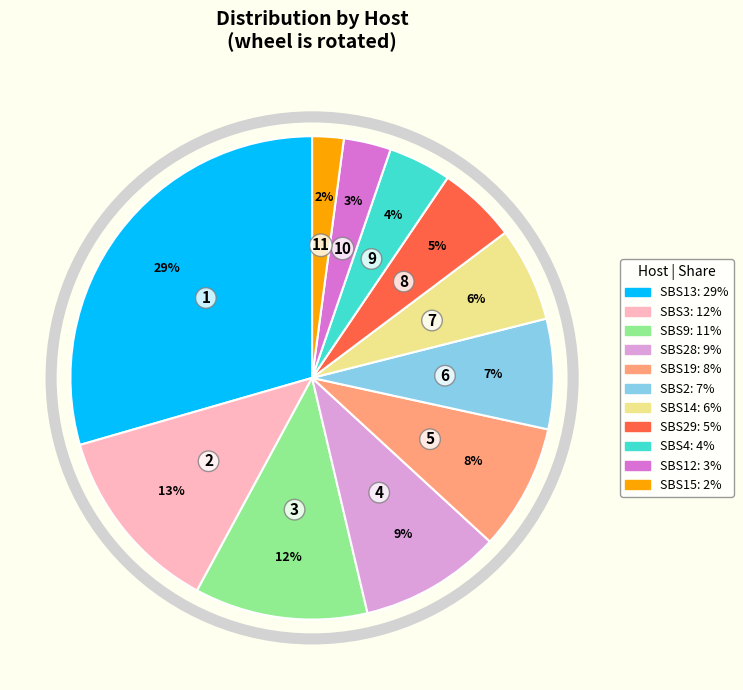

How many slices are in this pie chart?

11